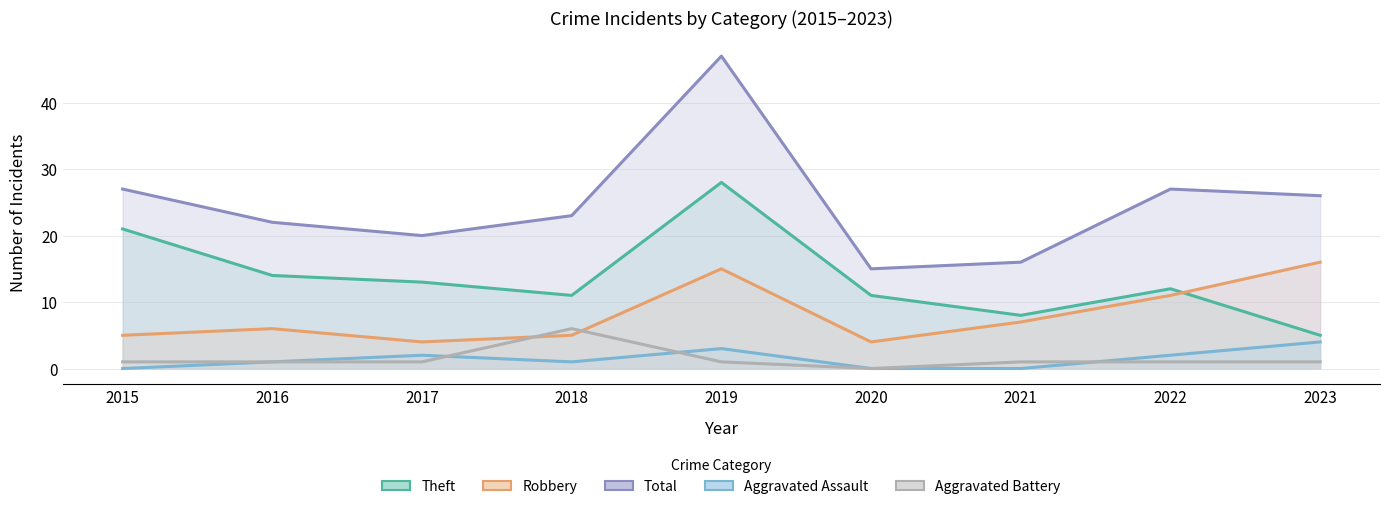

Reading left to right, what are all the values shown in this chart?

Theft: 2015=21	2016=14	2017=13	2018=11	2019=28	2020=11	2021=8	2022=12	2023=5
Robbery: 2015=5	2016=6	2017=4	2018=5	2019=15	2020=4	2021=7	2022=11	2023=16
Total: 2015=27	2016=22	2017=20	2018=23	2019=47	2020=15	2021=16	2022=27	2023=26
Aggravated Assault: 2015=0	2016=1	2017=2	2018=1	2019=3	2020=0	2021=0	2022=2	2023=4
Aggravated Battery: 2015=1	2016=1	2017=1	2018=6	2019=1	2020=0	2021=1	2022=1	2023=1